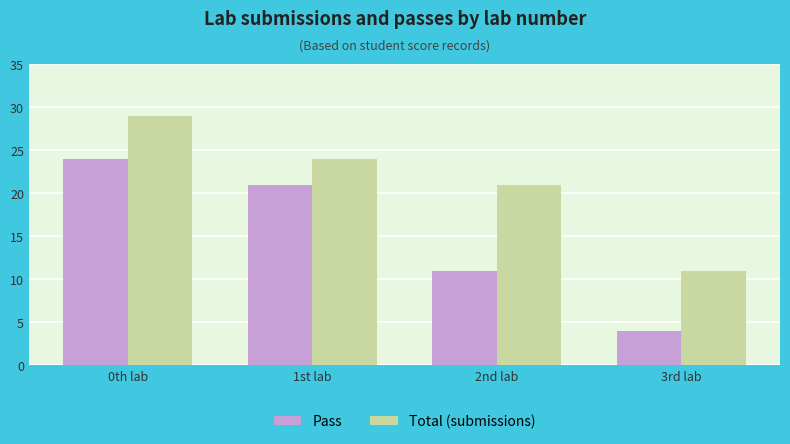

Which series has the largest total across all categories?

Total (submissions)